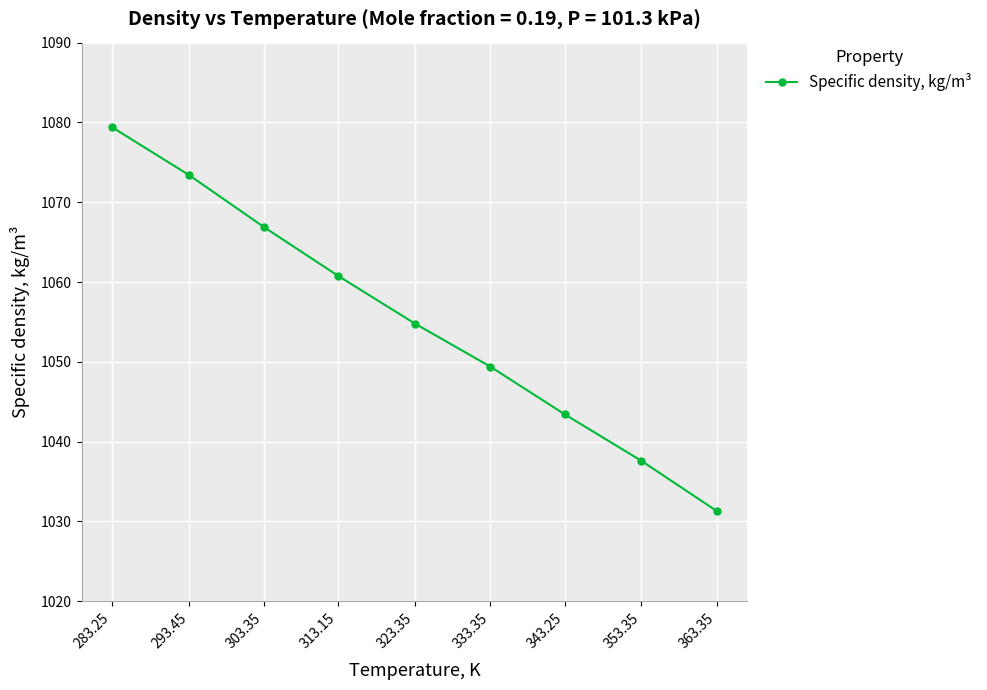

What is the sum of the values at 323.35 and 353.35?

2092.4